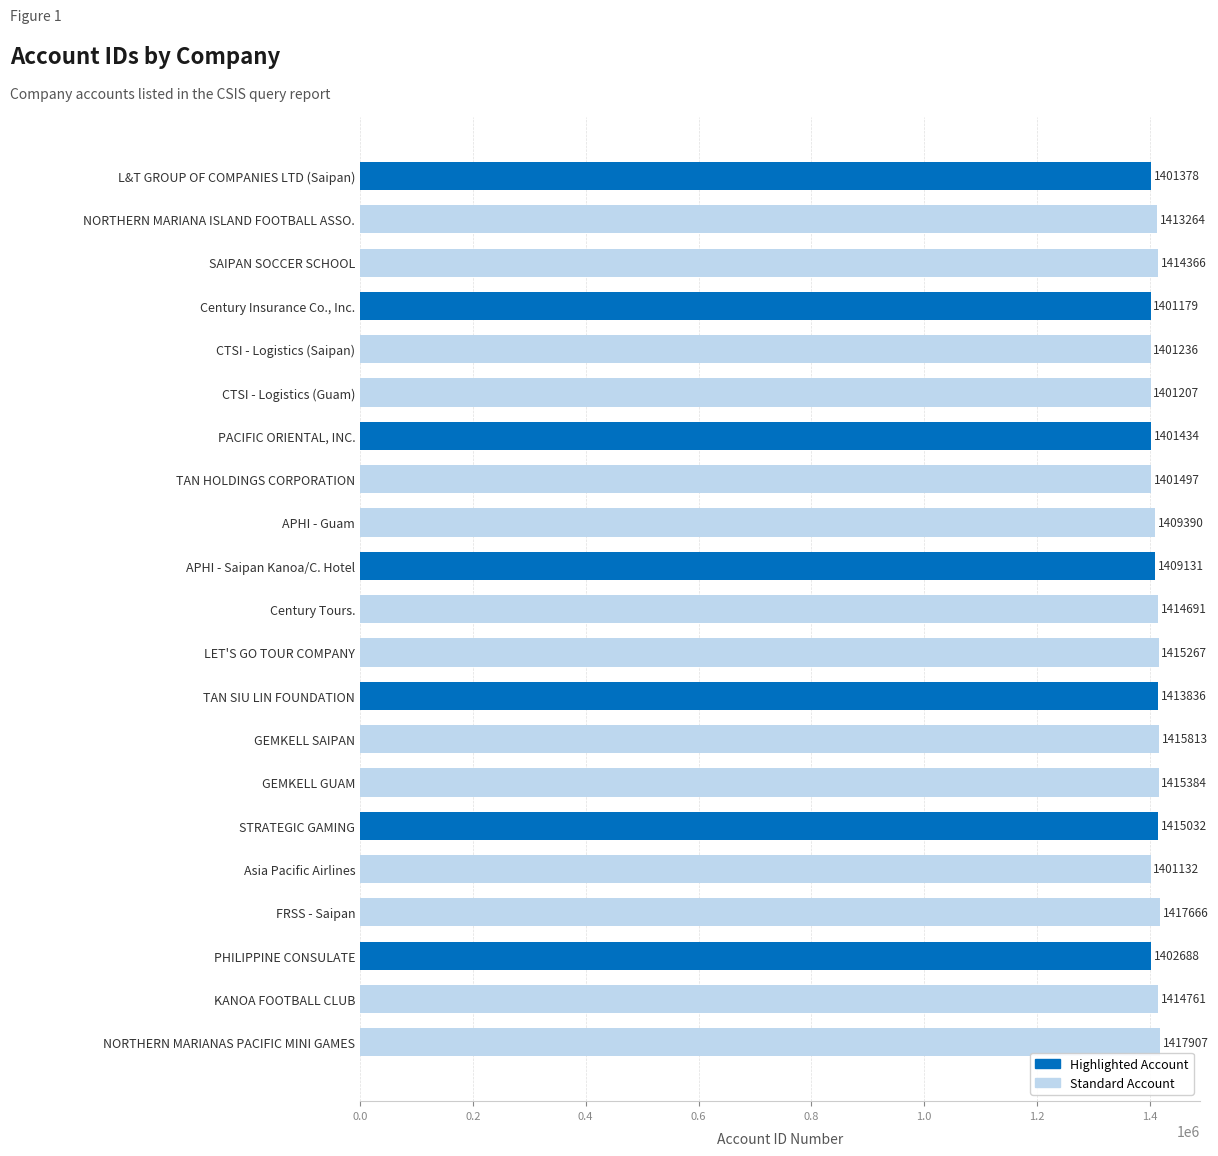

True or false: the data shows 1401378 at L&T GROUP OF COMPANIES LTD (Saipan).

True